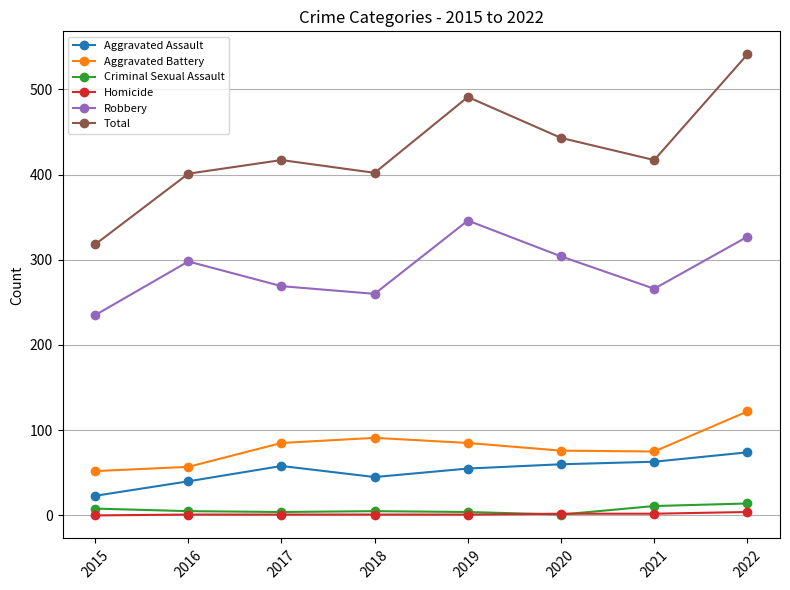

Which series changed the most between 2019 and 2020?

Total